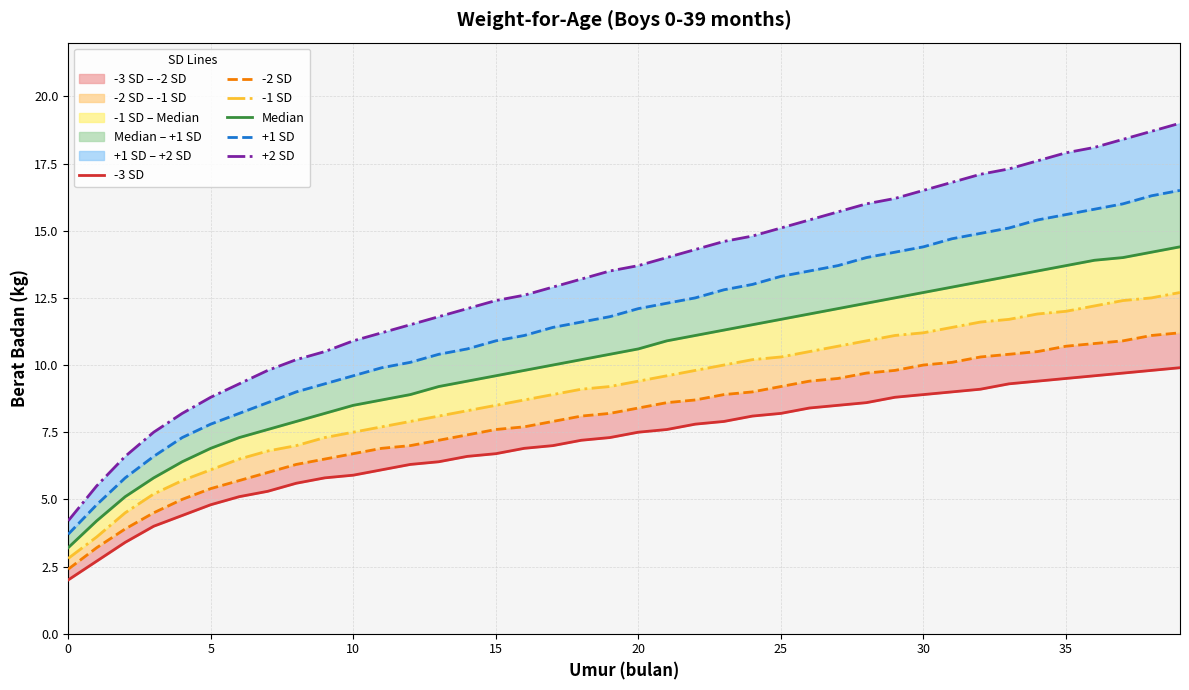

Reading left to right, list all the values displayed in this chart.

-3 SD: 2.0	2.7	3.4	4.0	4.4	4.8	5.1	5.3	5.6	5.8	5.9	6.1	6.3	6.4	6.6	6.7	6.9	7.0	7.2	7.3	7.5	7.6	7.8	7.9	8.1	8.2	8.4	8.5	8.6	8.8	8.9	9.0	9.1	9.3	9.4	9.5	9.6	9.7	9.8	9.9
-2 SD: 2.4	3.2	3.9	4.5	5.0	5.4	5.7	6.0	6.3	6.5	6.7	6.9	7.0	7.2	7.4	7.6	7.7	7.9	8.1	8.2	8.4	8.6	8.7	8.9	9.0	9.2	9.4	9.5	9.7	9.8	10.0	10.1	10.3	10.4	10.5	10.7	10.8	10.9	11.1	11.2
-1 SD: 2.8	3.6	4.5	5.2	5.7	6.1	6.5	6.8	7.0	7.3	7.5	7.7	7.9	8.1	8.3	8.5	8.7	8.9	9.1	9.2	9.4	9.6	9.8	10.0	10.2	10.3	10.5	10.7	10.9	11.1	11.2	11.4	11.6	11.7	11.9	12.0	12.2	12.4	12.5	12.7
Median: 3.2	4.2	5.1	5.8	6.4	6.9	7.3	7.6	7.9	8.2	8.5	8.7	8.9	9.2	9.4	9.6	9.8	10.0	10.2	10.4	10.6	10.9	11.1	11.3	11.5	11.7	11.9	12.1	12.3	12.5	12.7	12.9	13.1	13.3	13.5	13.7	13.9	14.0	14.2	14.4
+1 SD: 3.7	4.8	5.8	6.6	7.3	7.8	8.2	8.6	9.0	9.3	9.6	9.9	10.1	10.4	10.6	10.9	11.1	11.4	11.6	11.8	12.1	12.3	12.5	12.8	13.0	13.3	13.5	13.7	14.0	14.2	14.4	14.7	14.9	15.1	15.4	15.6	15.8	16.0	16.3	16.5
+2 SD: 4.2	5.5	6.6	7.5	8.2	8.8	9.3	9.8	10.2	10.5	10.9	11.2	11.5	11.8	12.1	12.4	12.6	12.9	13.2	13.5	13.7	14.0	14.3	14.6	14.8	15.1	15.4	15.7	16.0	16.2	16.5	16.8	17.1	17.3	17.6	17.9	18.1	18.4	18.7	19.0